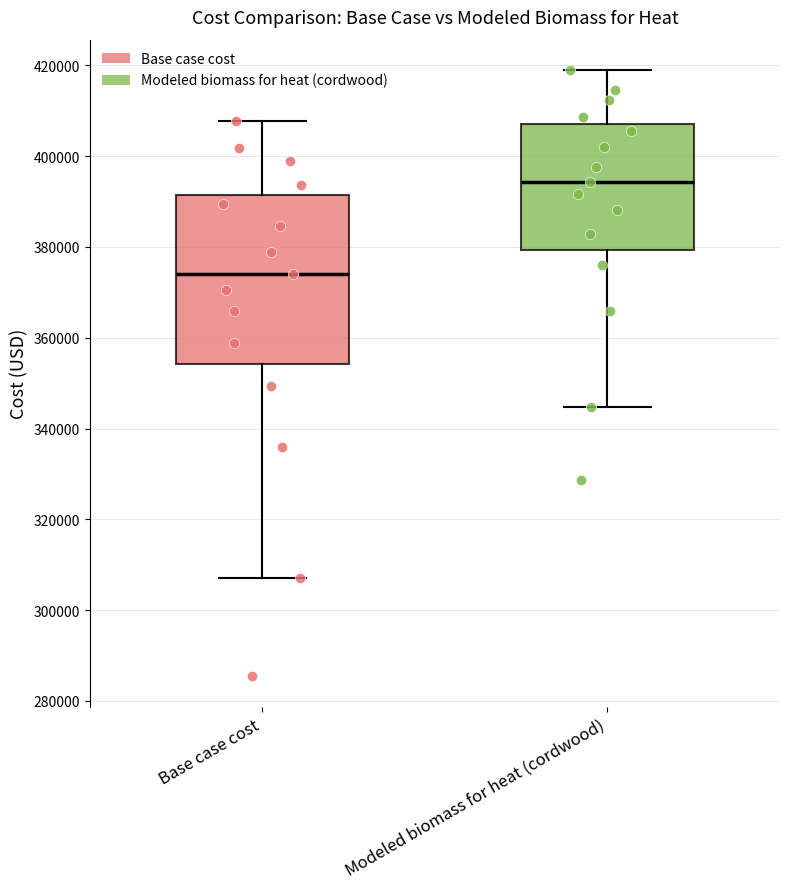

Reading left to right, read every box against the y-axis: the position of its median line, the range the box covers, and the ends of its whiskers. The values are not printed on the chart, so give them approximately, as read against the axis.

Base case cost: median 374000, box 354000 to 392000, whiskers 308000 to 408000
Modeled biomass for heat (cordwood): median 394000, box 380000 to 408000, whiskers 344000 to 418000